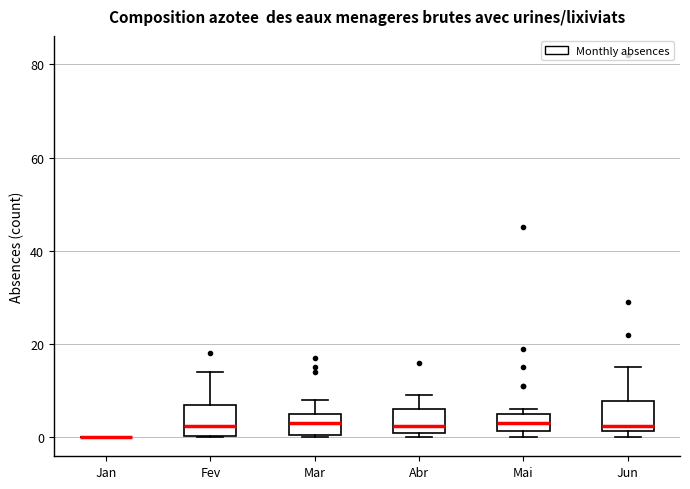

Where does the median line of the box for Mai sit on the y-axis? The values are not printed on the chart, so give them approximately, as read against the axis.

4